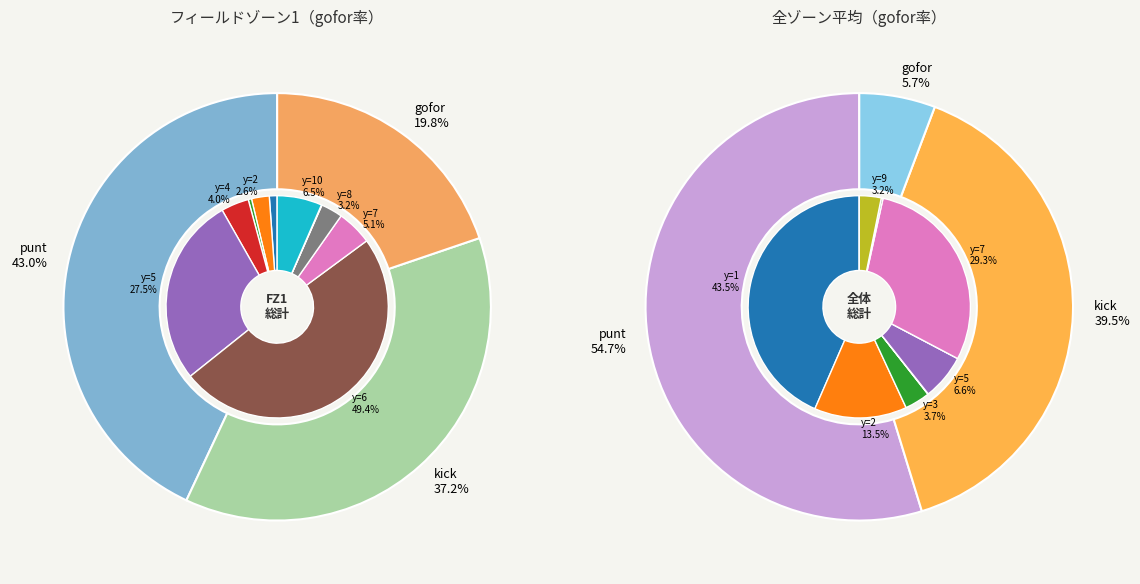

Is 2 the majority of the pie?

No